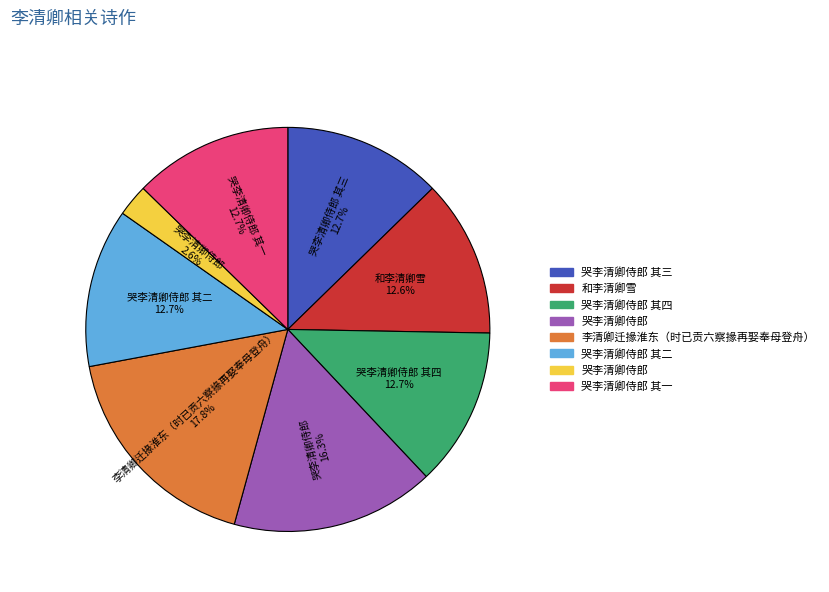

Is there any slice that represents more than half of the pie?

No